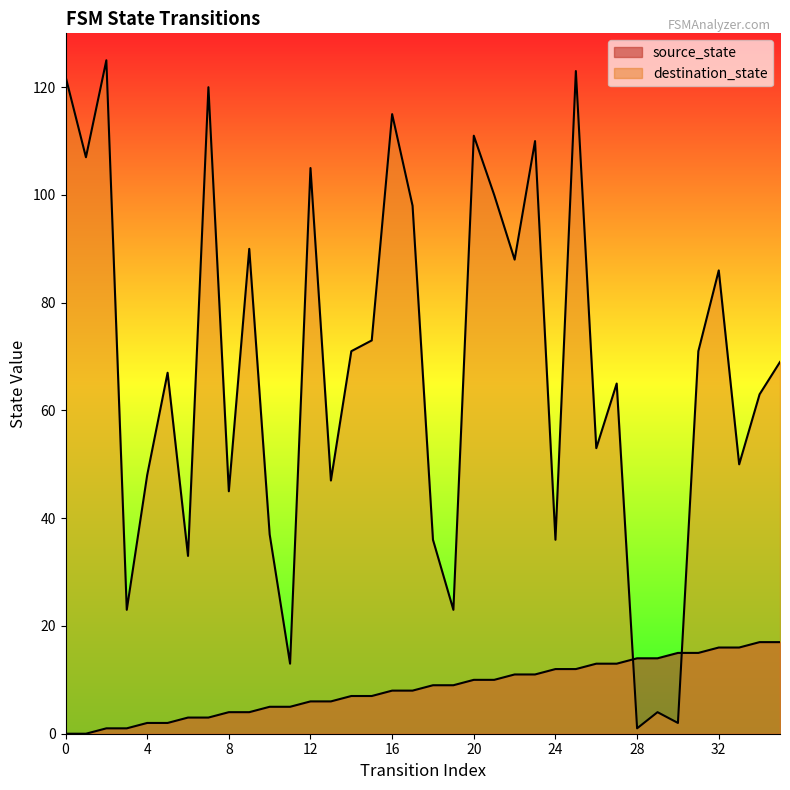

What is the value of the source_state point at the 14th from the left?

6